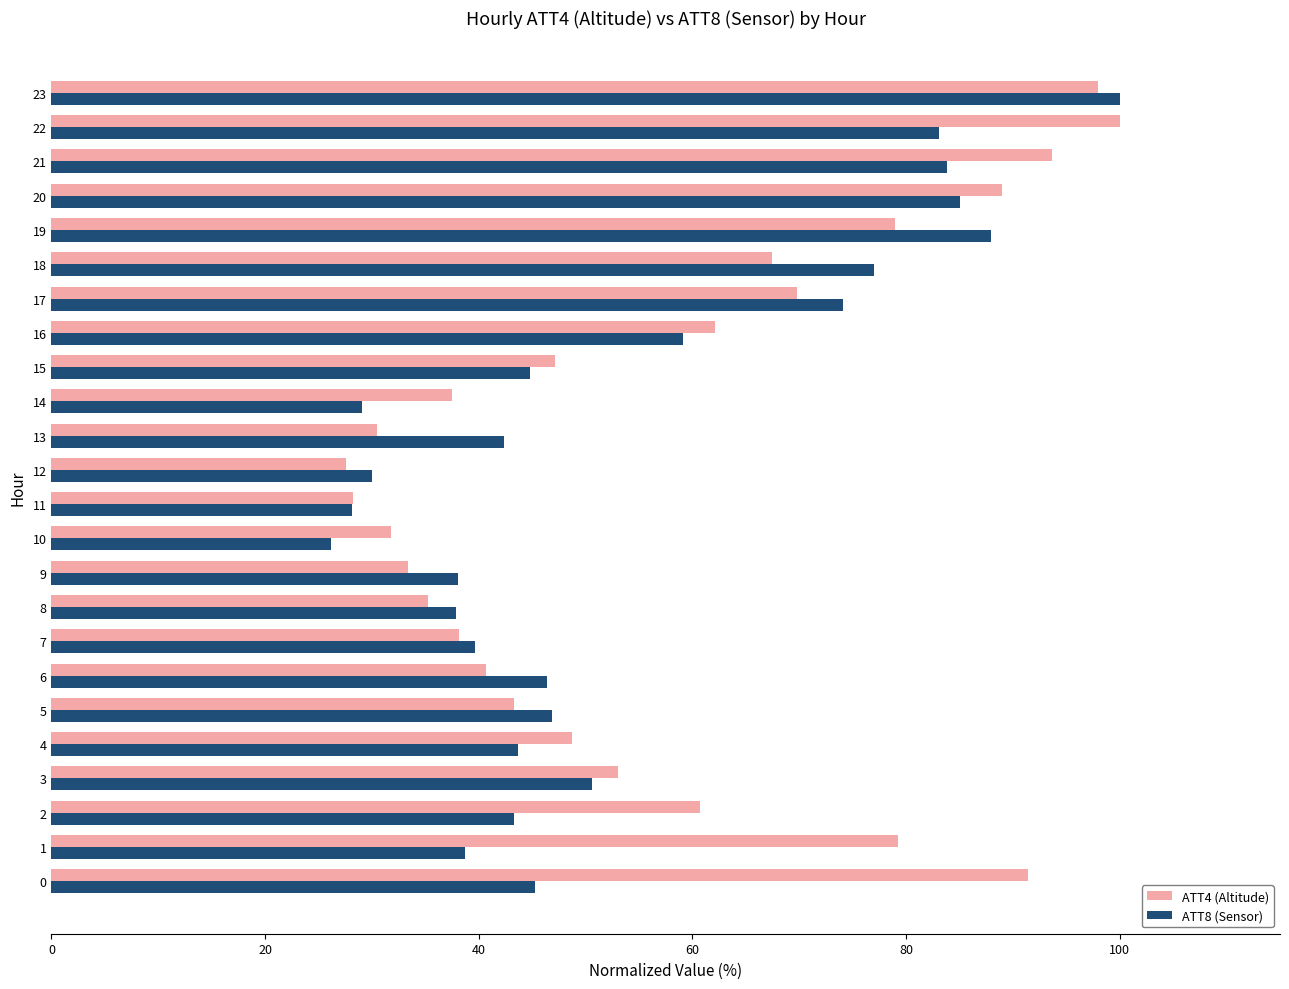

What is the difference between the second highest and second lowest values in the ATT8 (Sensor) series?

59.8